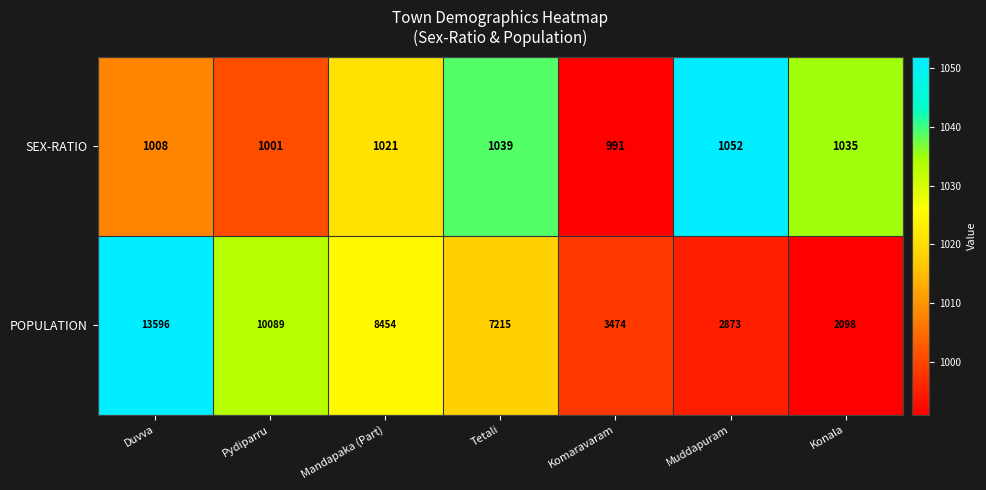

What is the change in value from Pydiparru to Muddapuram?

-7216